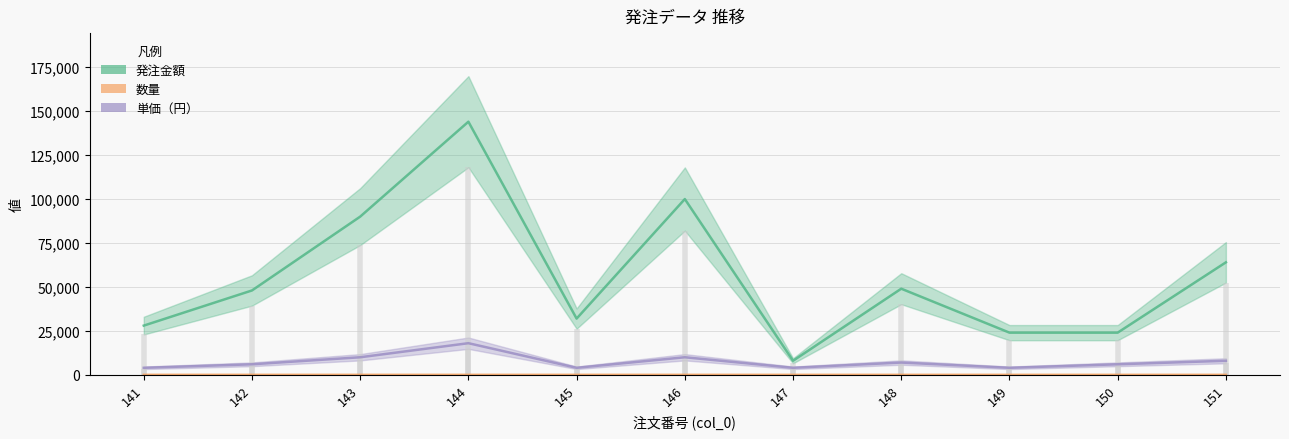

What is the difference between the second highest and minimum values in the 数量 series?

7